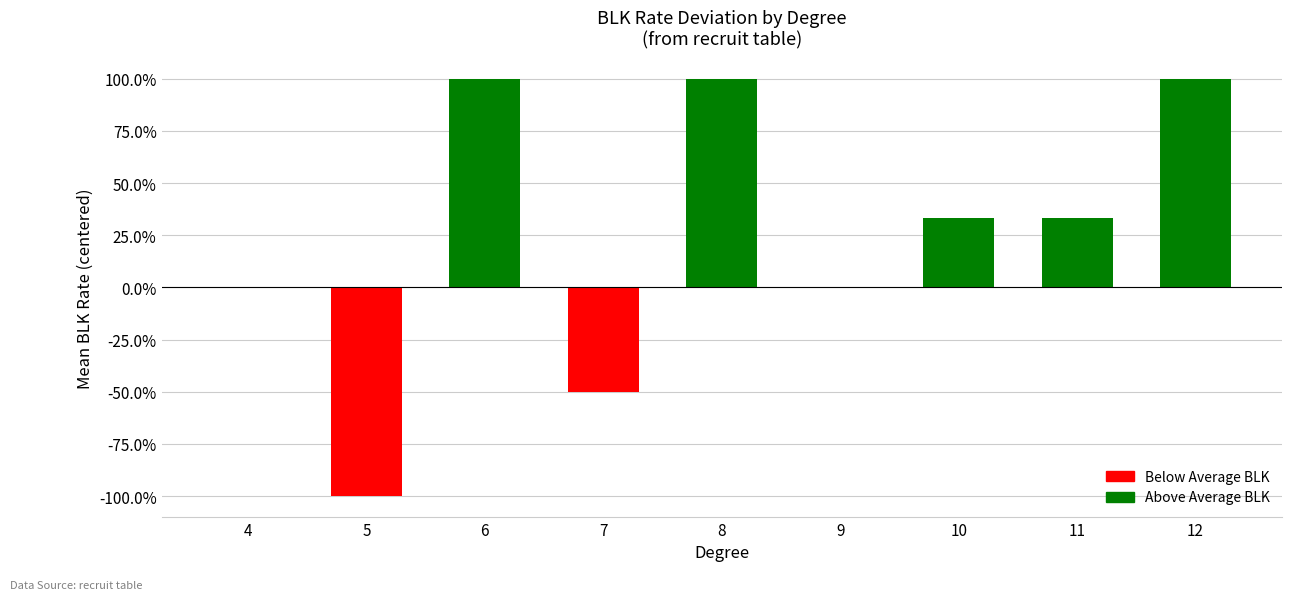

How many values are above zero?

5